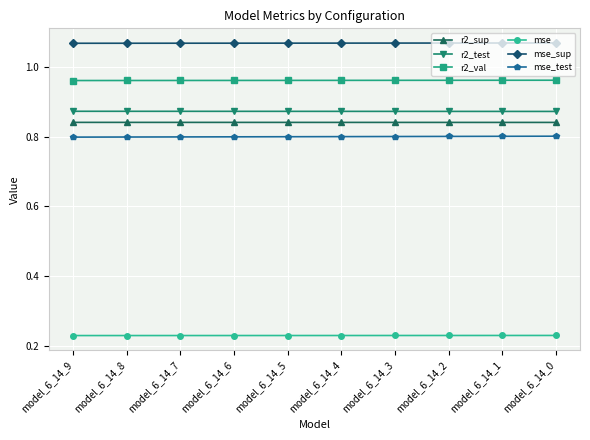

At how many categories does at least one series exceed 0?

10